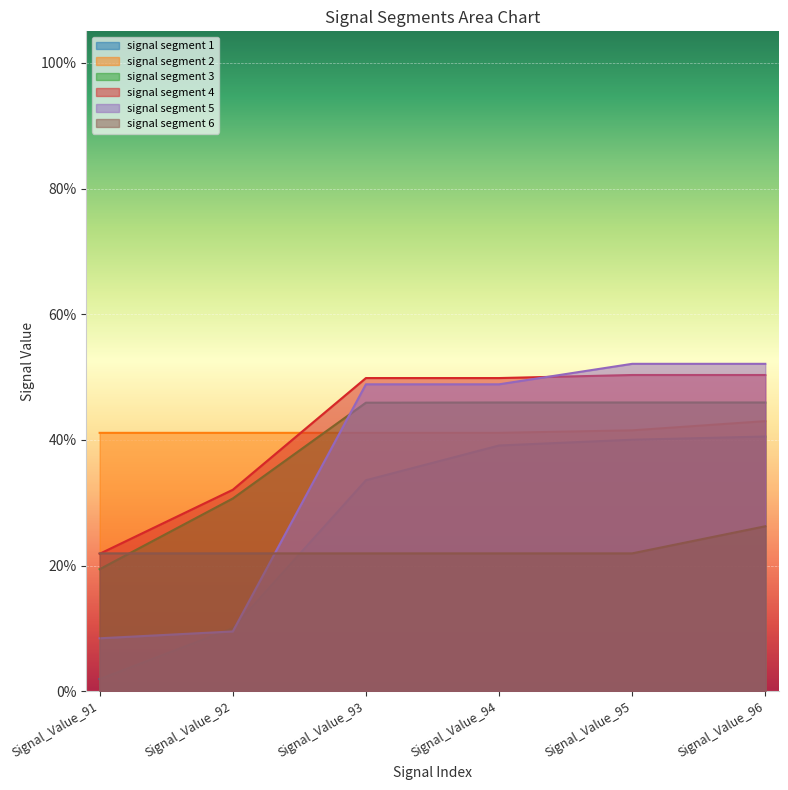

Reading right to left, transcribe all the data shown in this chart.

signal segment 1: 0.4	0.4	0.4	0.3	0.1	0.0
signal segment 2: 0.4	0.4	0.4	0.4	0.4	0.4
signal segment 3: 0.5	0.5	0.5	0.5	0.3	0.2
signal segment 4: 0.5	0.5	0.5	0.5	0.3	0.2
signal segment 5: 0.5	0.5	0.5	0.5	0.1	0.1
signal segment 6: 0.3	0.2	0.2	0.2	0.2	0.2